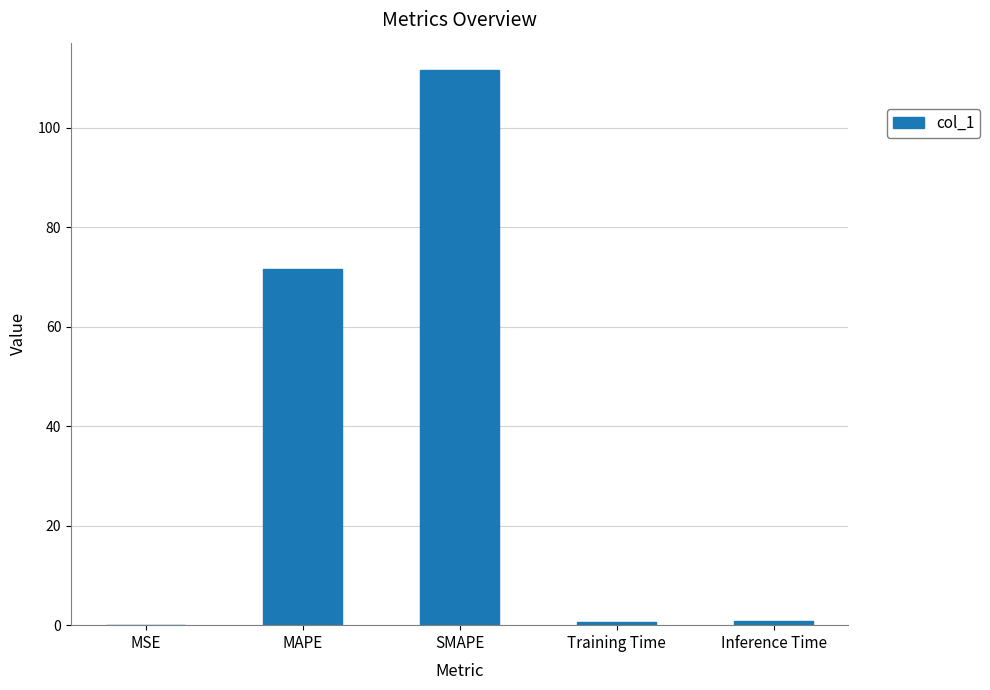

What is the maximum value shown in the chart?

111.5